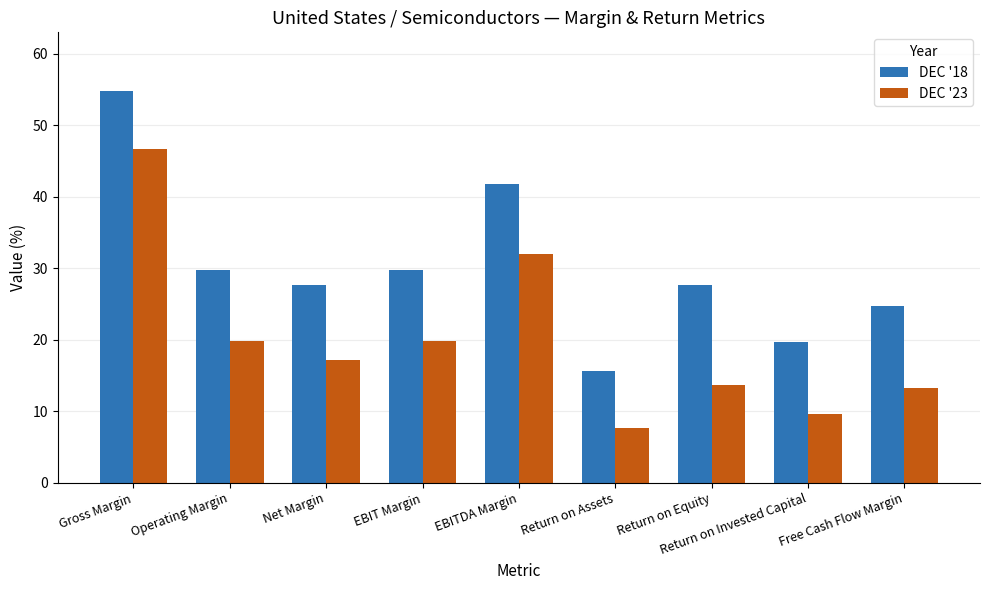

How many data points does each series have?

9